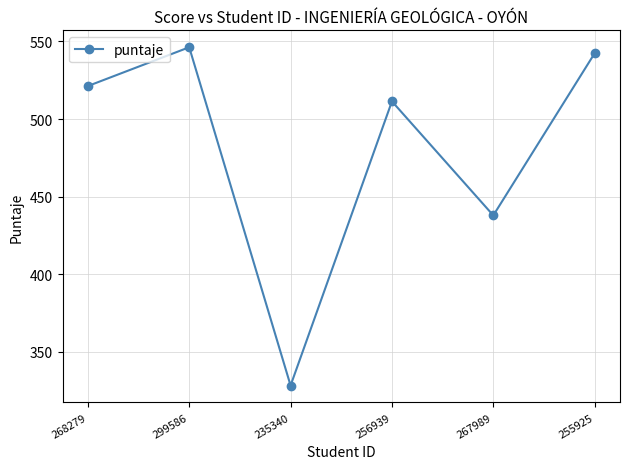

The chart shows a value of 437.9 at 267989. True or false?

True